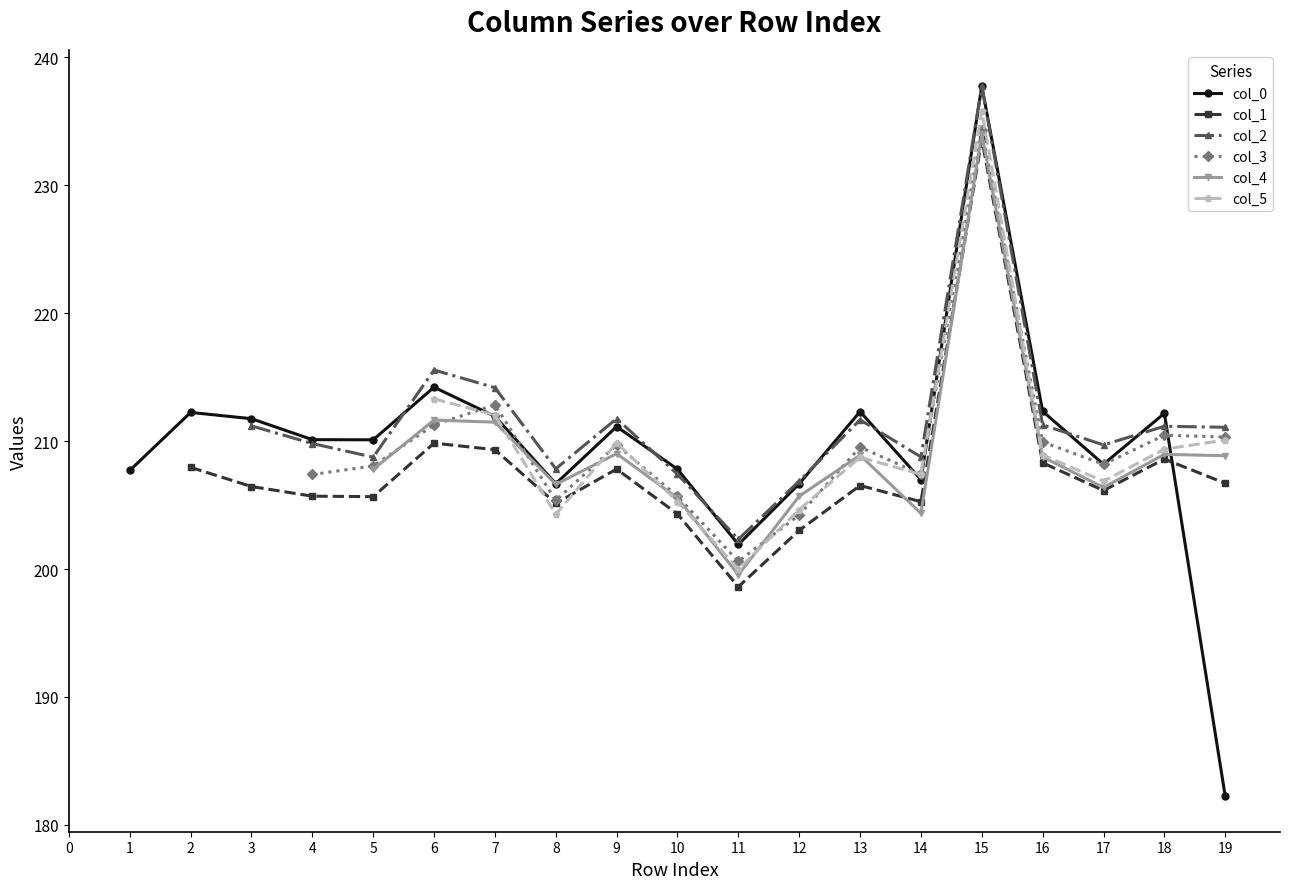

Which has a higher value, 2 or 8?

2